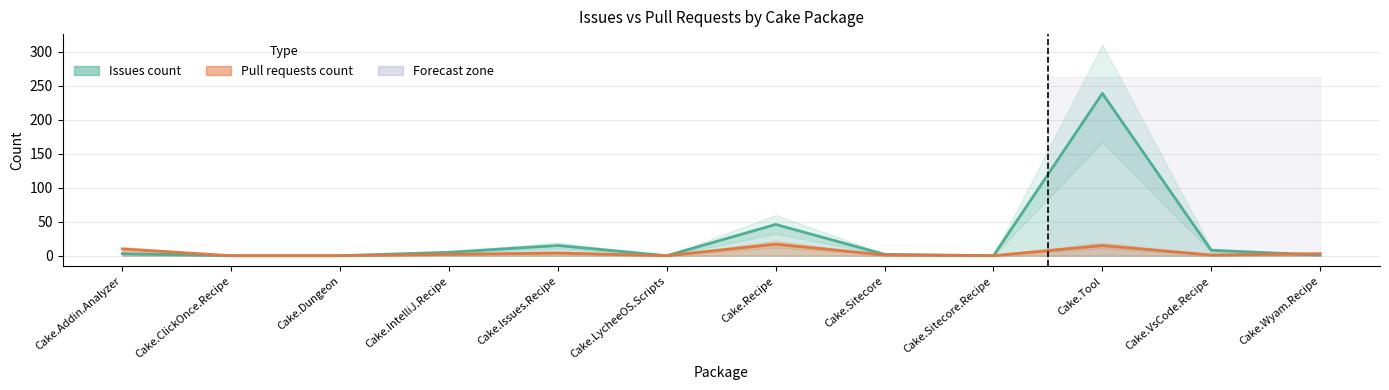

List the labels in order of Issues count value, largest first.

Cake.Tool, Cake.Recipe, Cake.Issues.Recipe, Cake.VsCode.Recipe, Cake.IntelliJ.Recipe, Cake.Addin.Analyzer, Cake.Sitecore, Cake.Wyam.Recipe, Cake.ClickOnce.Recipe, Cake.Dungeon, Cake.LycheeOS.Scripts, Cake.Sitecore.Recipe